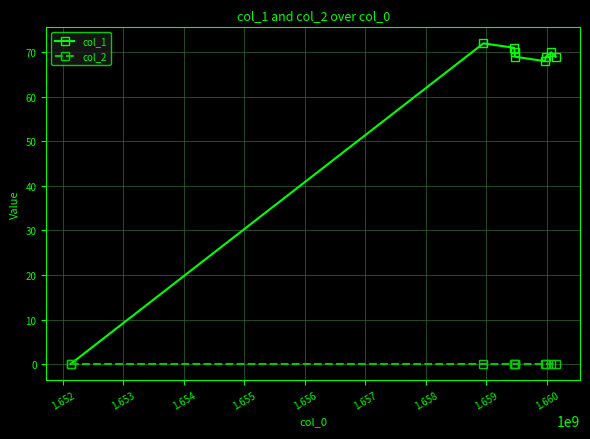

Which series has the largest range (max minus min)?

col_1